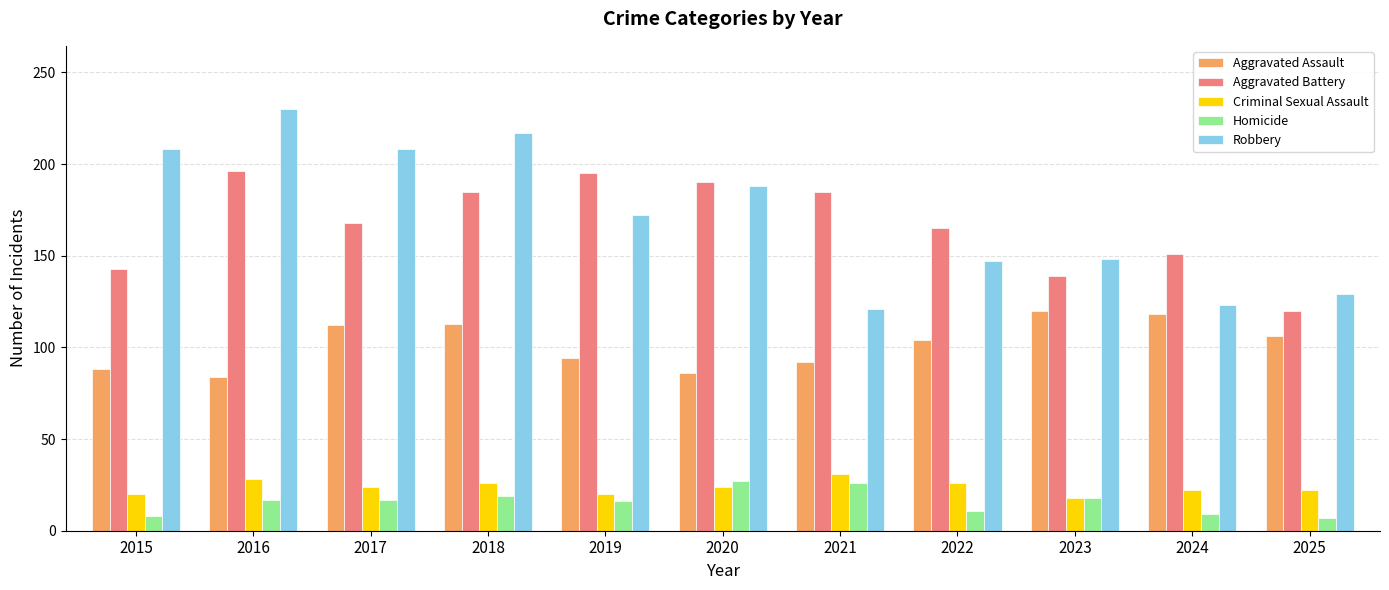

The value of Aggravated Assault at 2016 is 84. True or false?

True